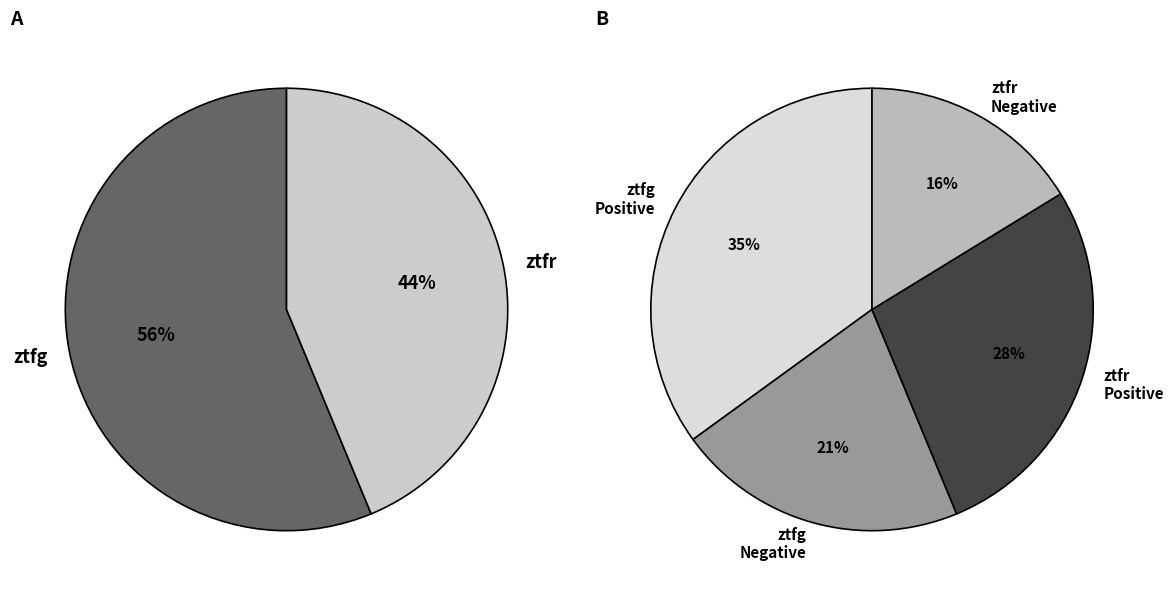

True or false: ztfr accounts for 33% of the total.

False